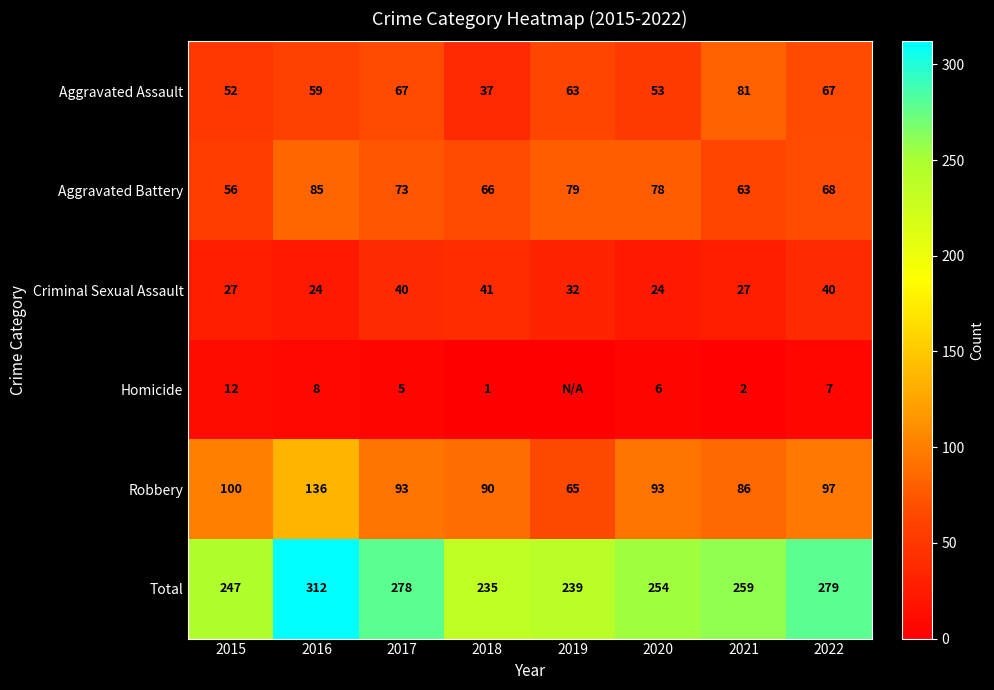

The Total series shows 156 at 2019. True or false?

False